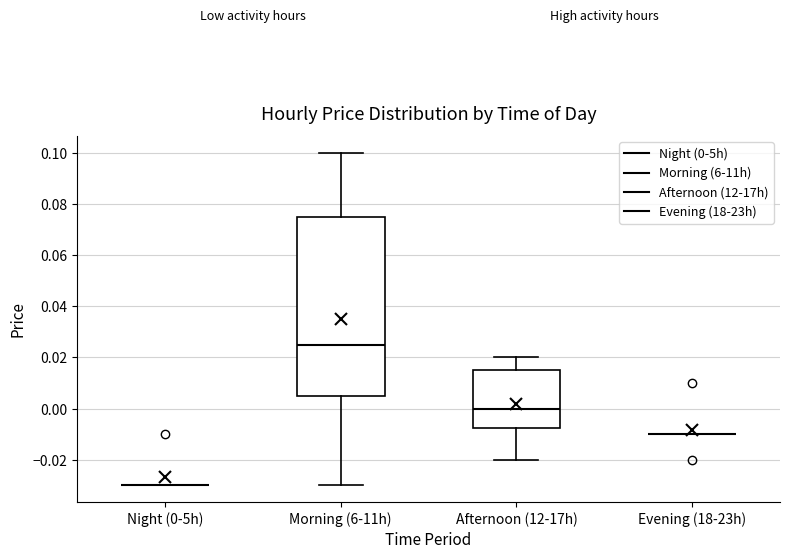

Where is the upper edge of the box for Afternoon (12-17h) on the y-axis? The values are not printed on the chart, so give them approximately, as read against the axis.

0.016